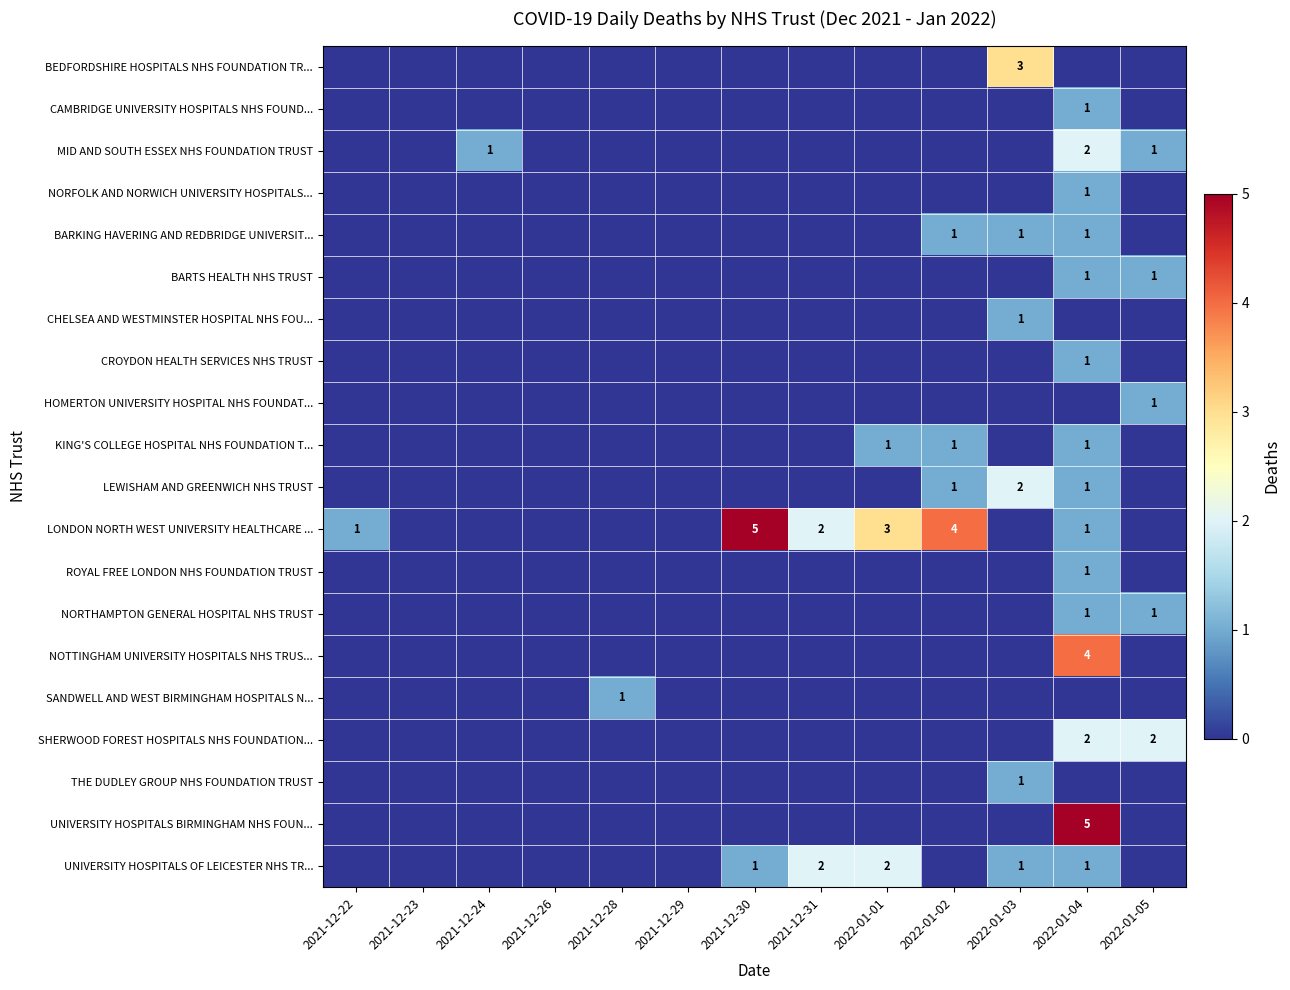

How many data points in CROYDON HEALTH SERVICES NHS TRUST are above 0?

1